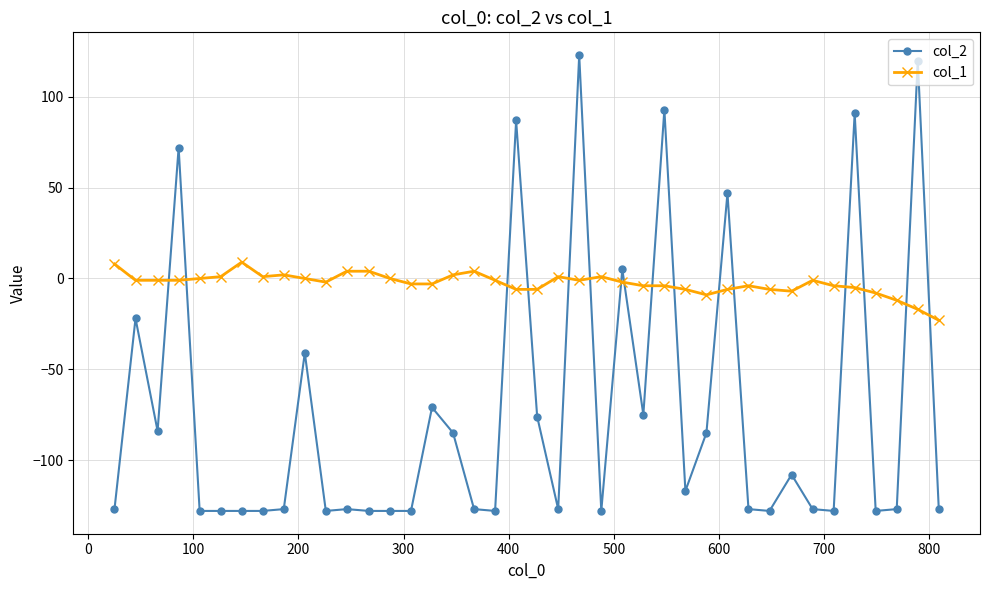

Which series has the largest total across all categories?

col_1